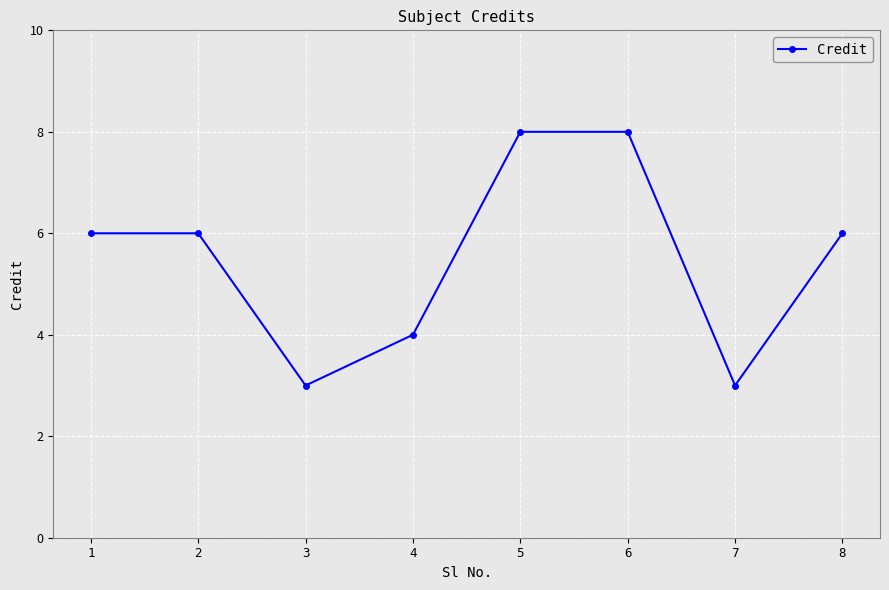

The value at 6 is 2. True or false?

False